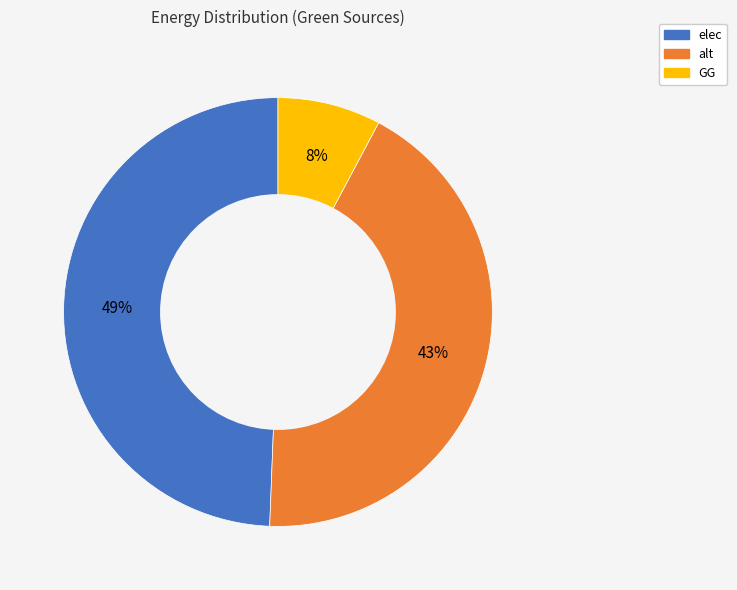

How many segments does this pie chart have?

3